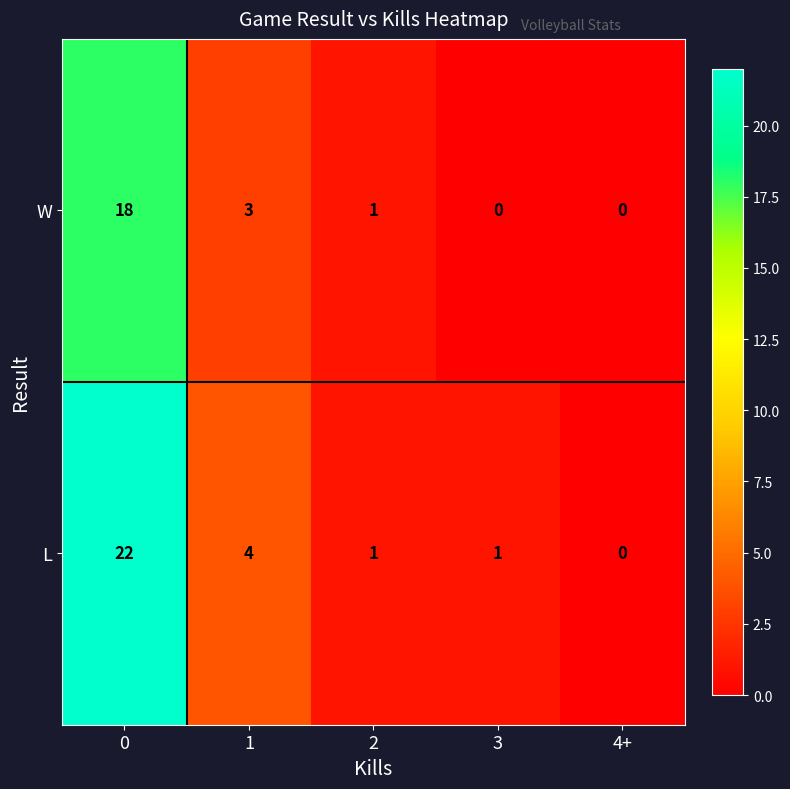

Which series has the widest spread of values?

L